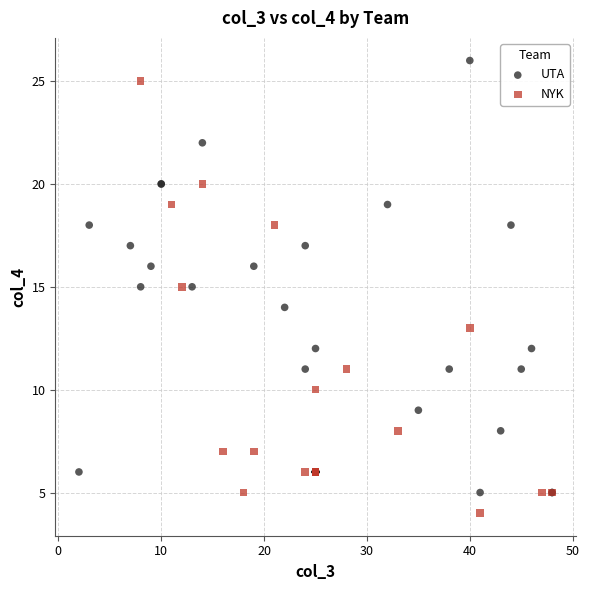

Which series contains the lowest Y value?

NYK